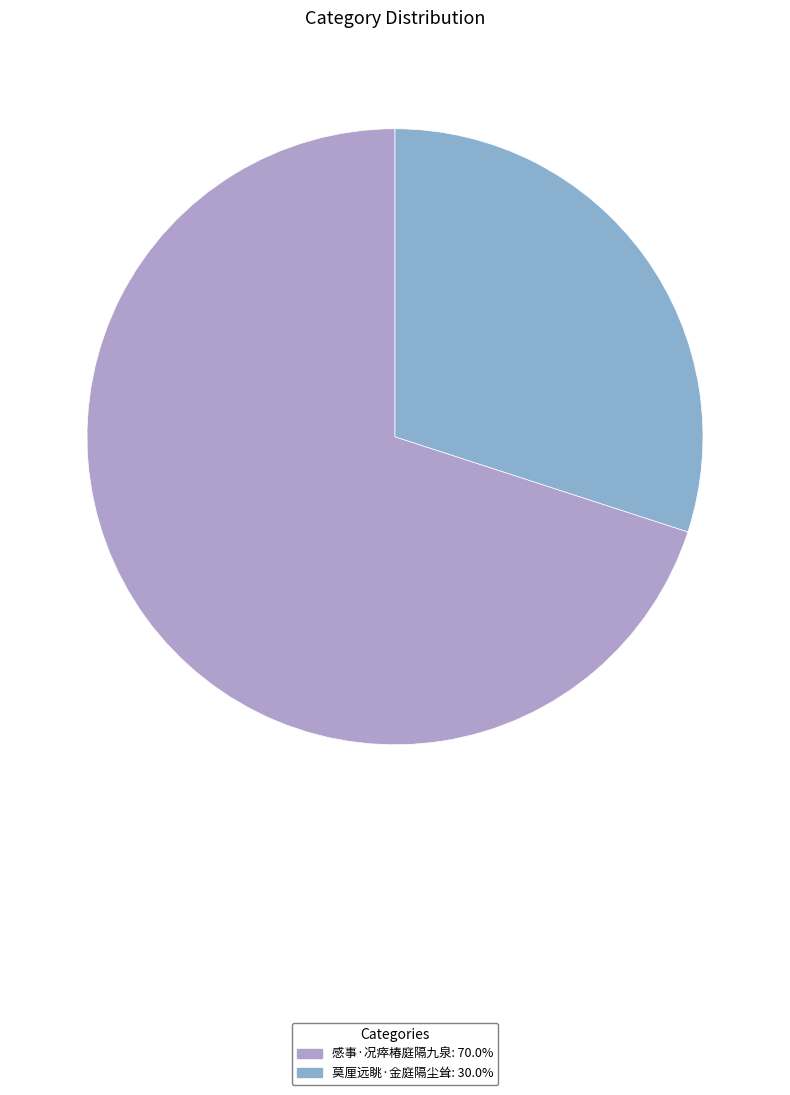

Combined, do 感事·况瘁椿庭隔九泉 and 莫厘远眺·金庭隔尘耸 account for over 50%?

Yes